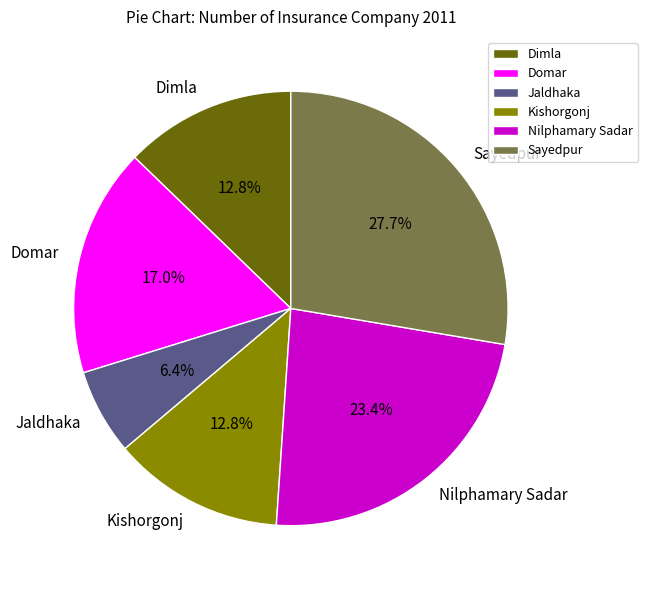

To the nearest percent, what is the average slice percentage?

17%